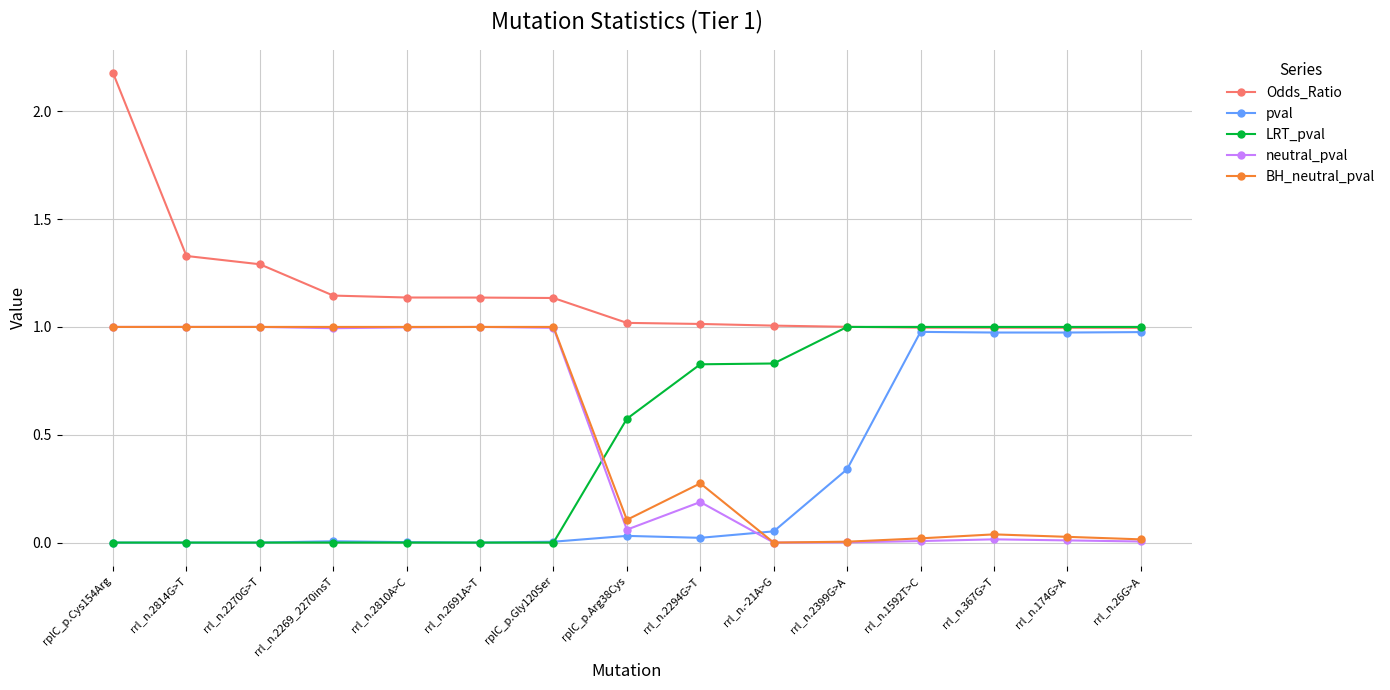

What is the greatest value displayed?

2.2